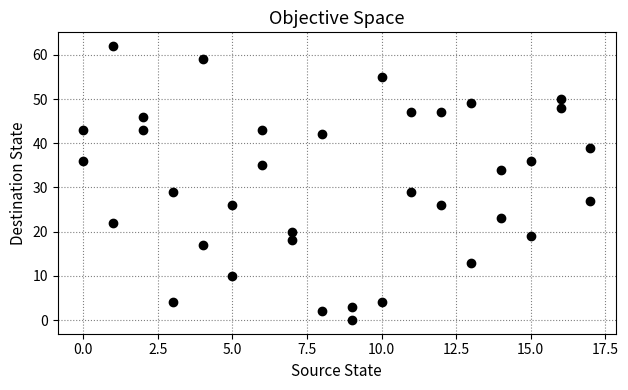

What is the range of X values (max minus min)?

17